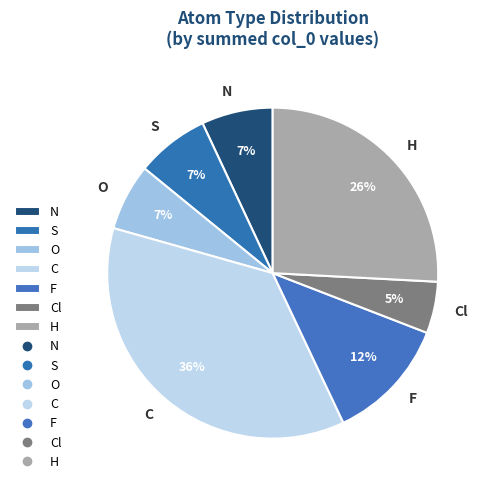

What percentage is the H slice, to the nearest percent?

26%